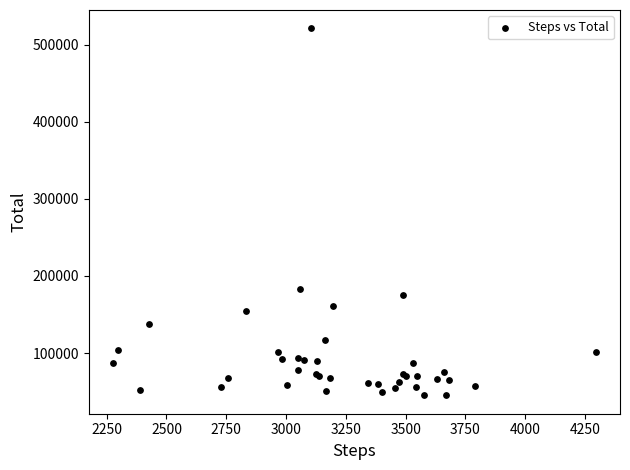

What Y value in the scatter plot is closest to 283220?

182788.7